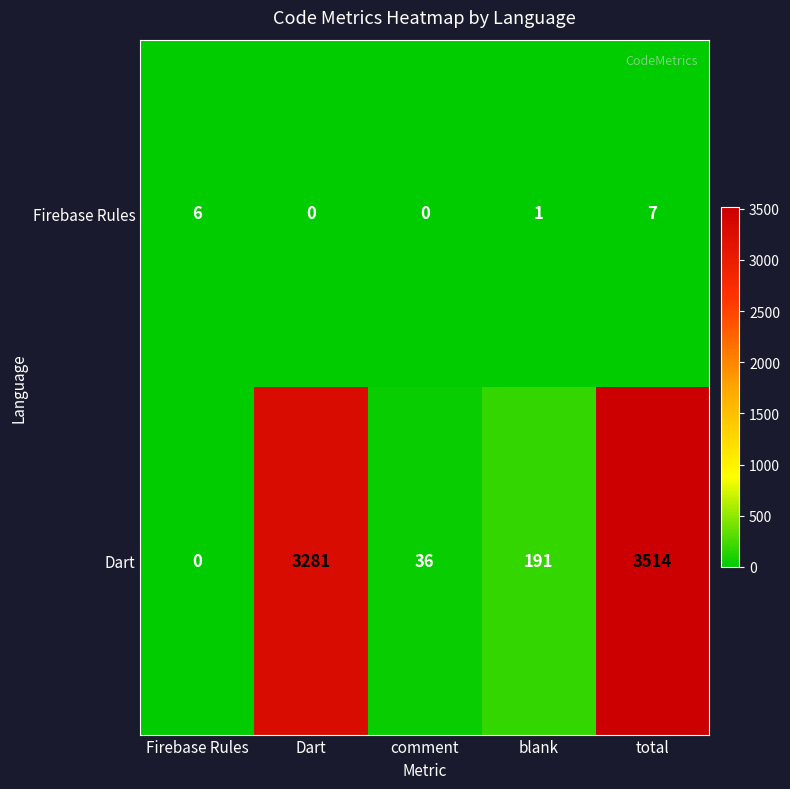

Where is Dart nearest to the value 1757?

Dart